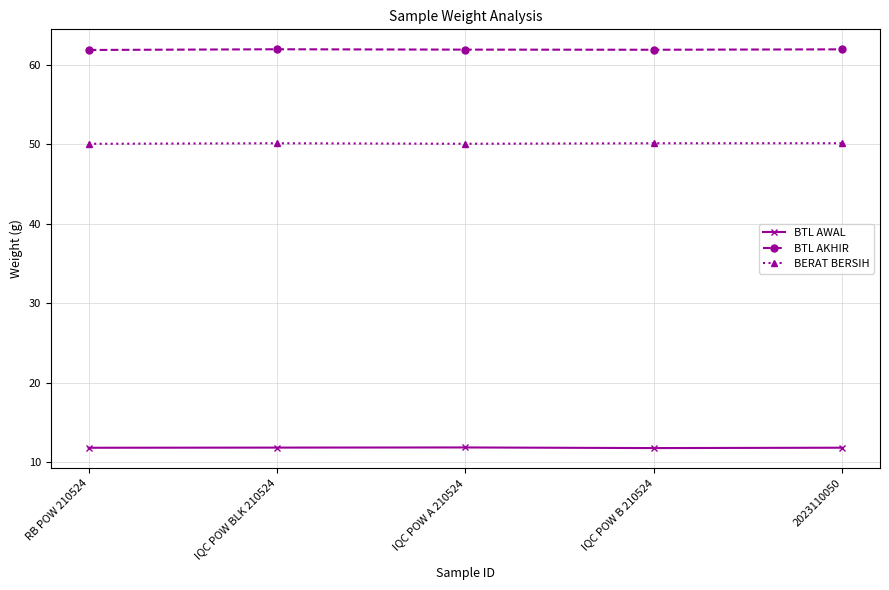

True or false: BTL AKHIR and BERAT BERSIH cross at least once.

False